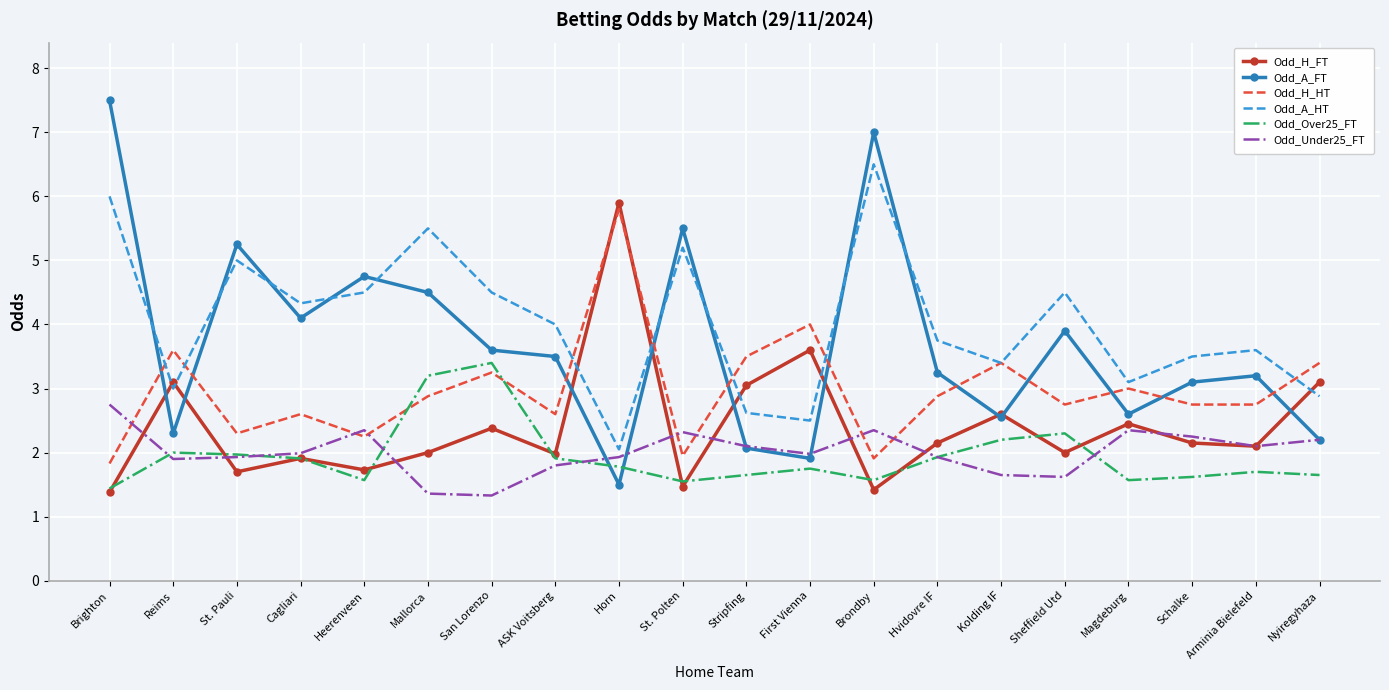

What position from the left is Reims?

2